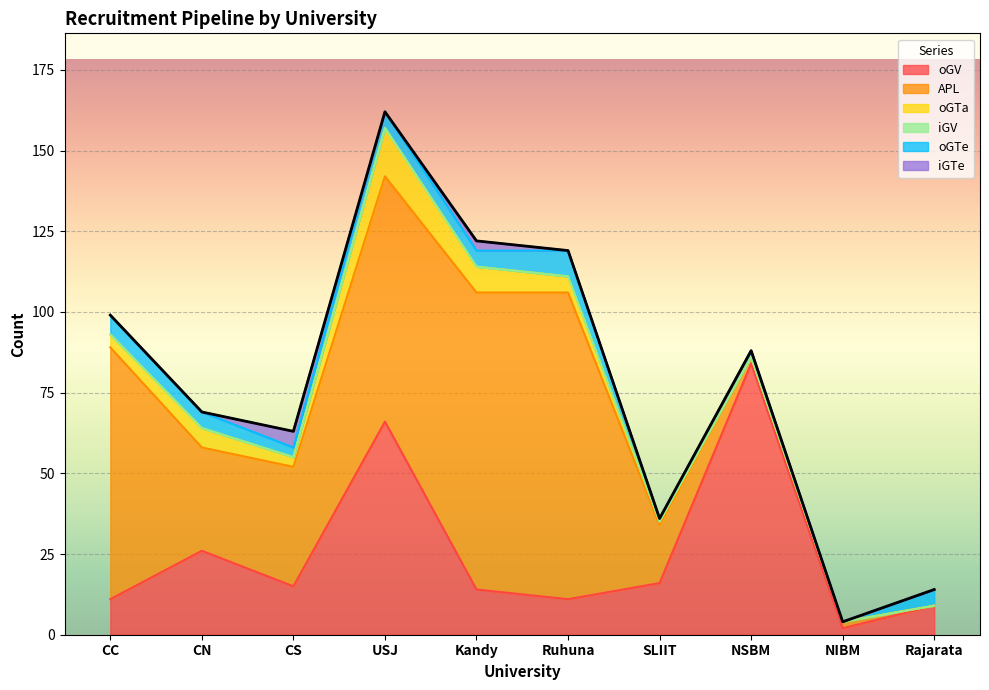

True or false: iGV has a value of 0 at SLIIT.

True